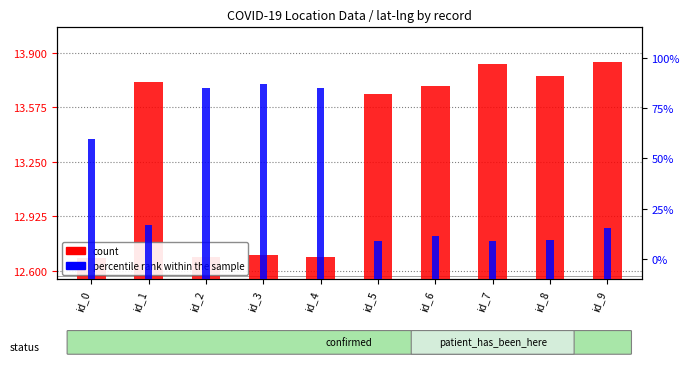

What is the sum of all count values?

133.3